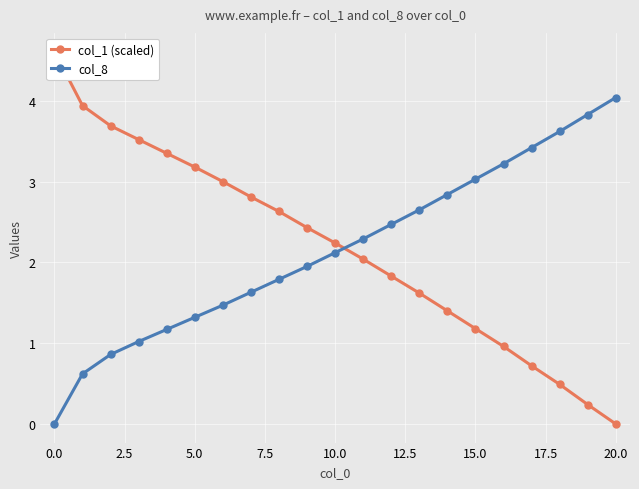

What is the label of the 15th point from the left?

14